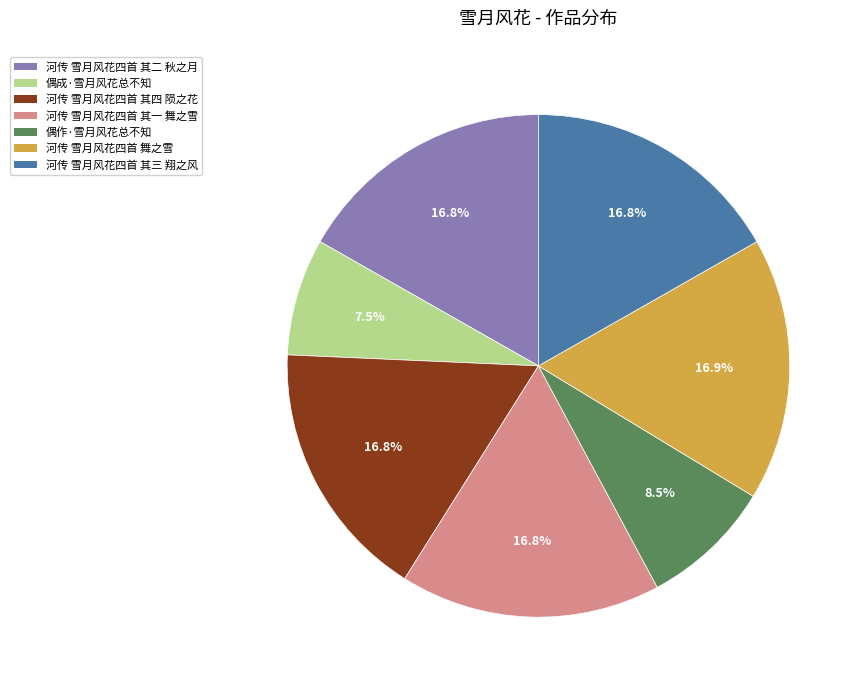

True or false: 河传 雪月风花四首 其一 舞之雪 accounts for 3% of the total.

False